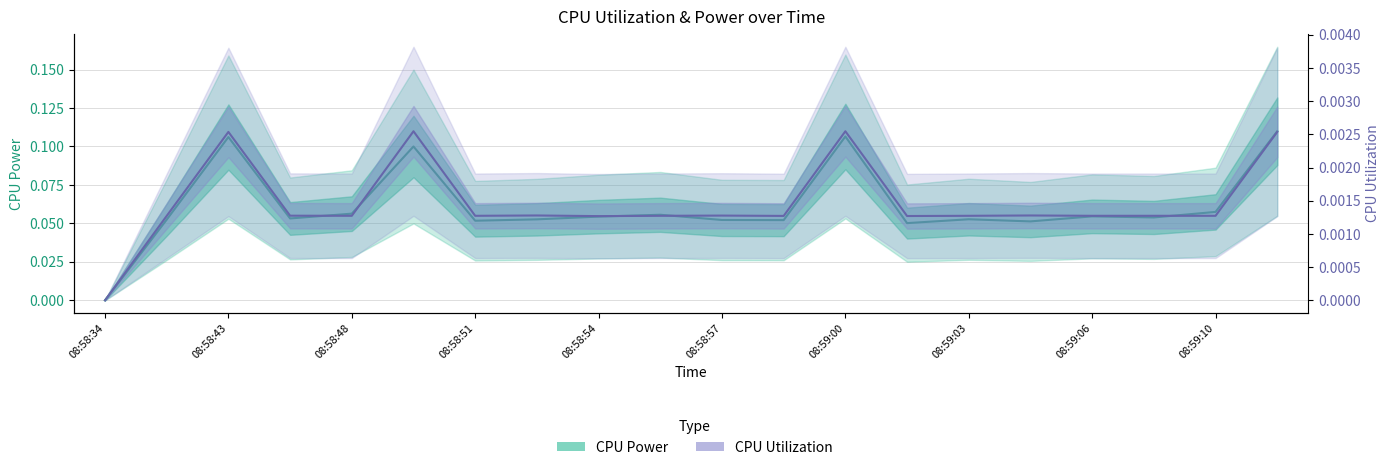

Which series has the largest total across all categories?

CPU Power